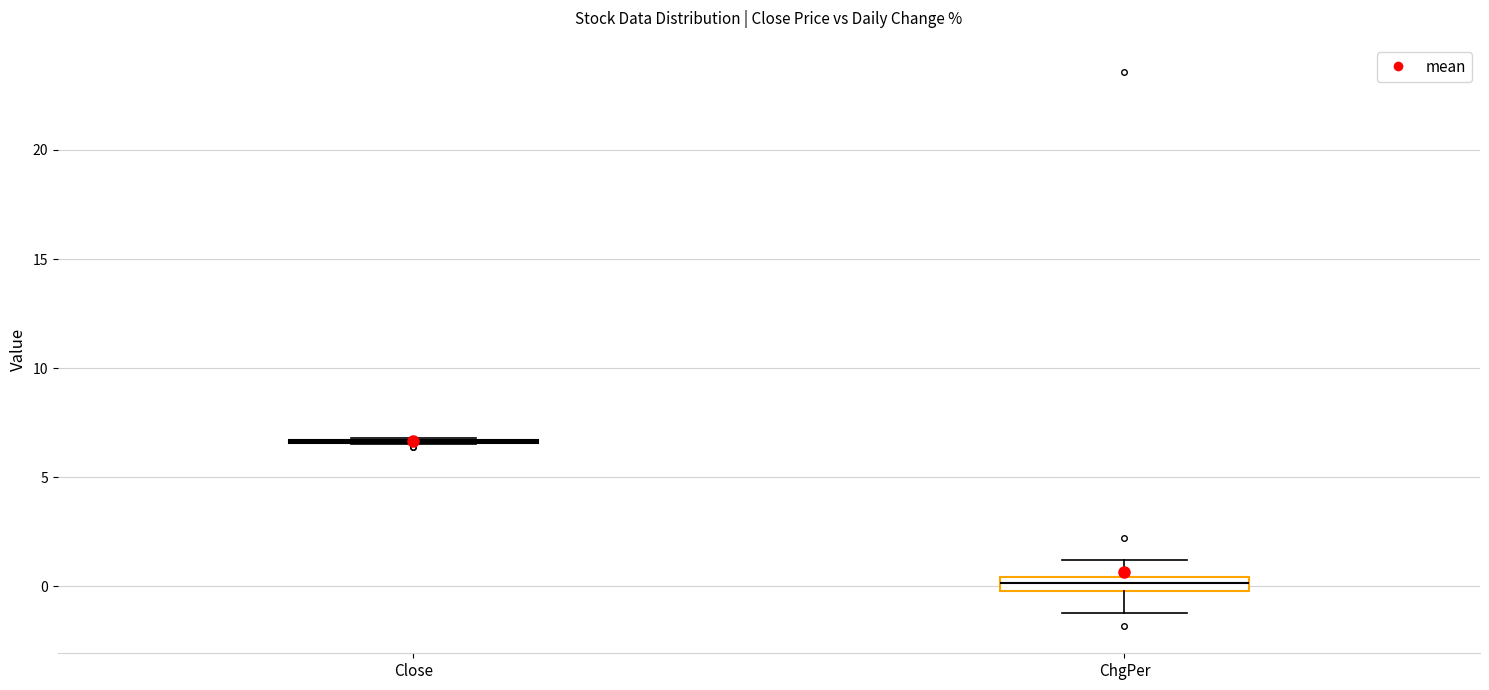

Comparing the boxes themselves (not the whiskers), which one is the tallest?

ChgPer